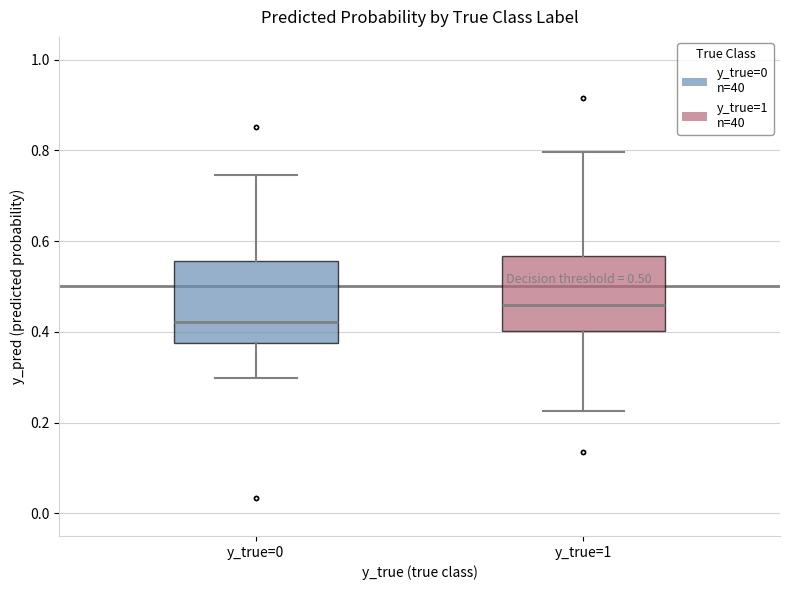

Which box's median line is the lowest?

y_true=0